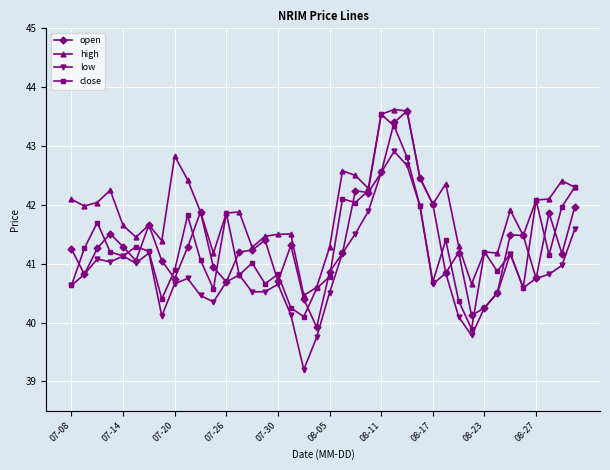

What is the value of the close point at the 34th from the left?

40.9